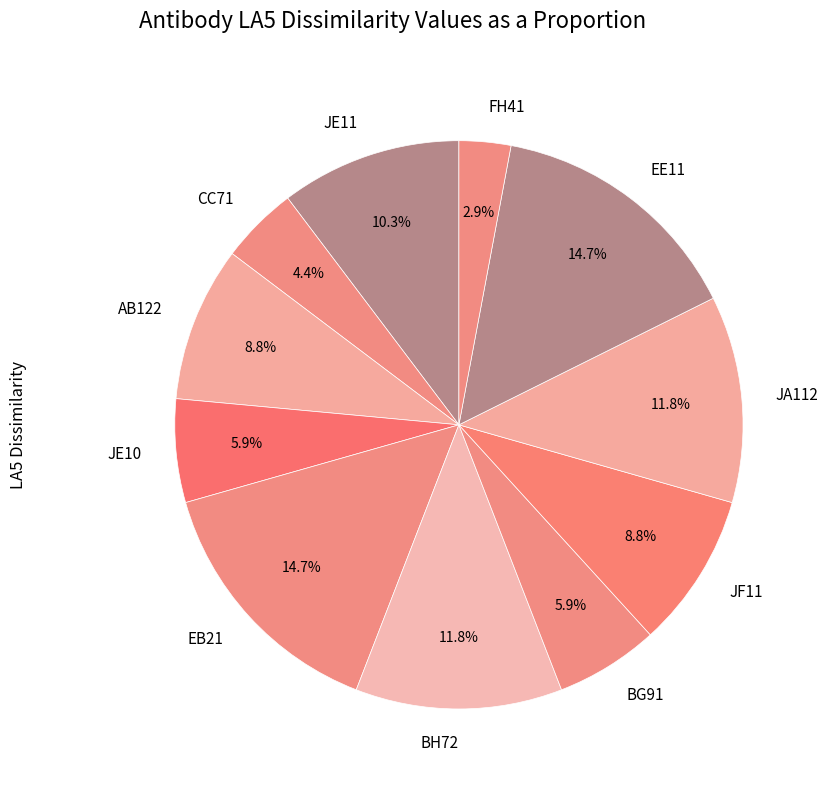

The EE11 slice represents 30% of the pie. True or false?

False